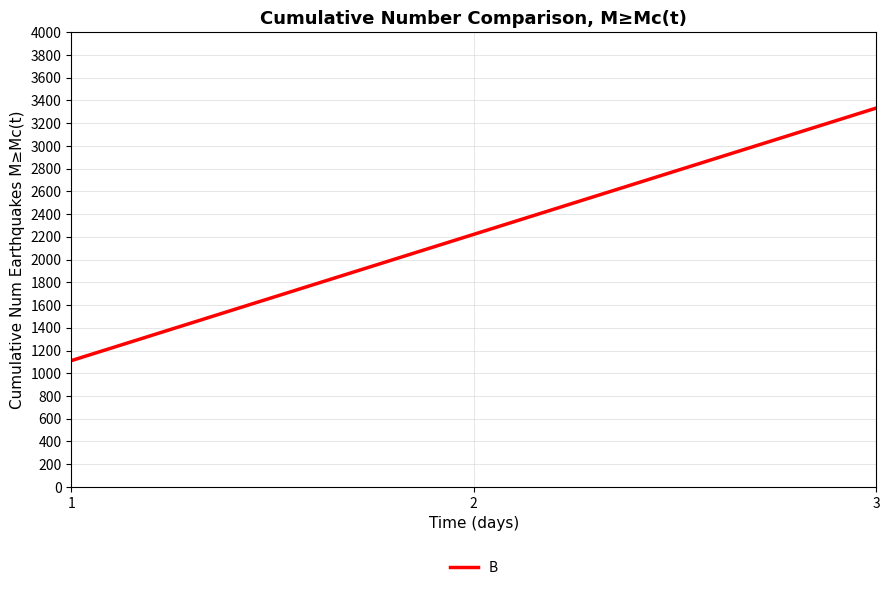

Is this an area chart (filled region under the line)?

No